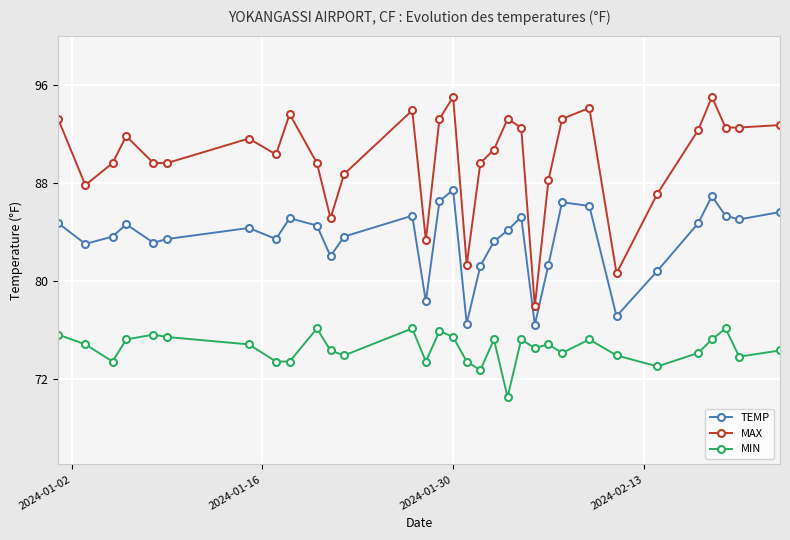

What is the value of the TEMP point at the 12th from the left?

83.6